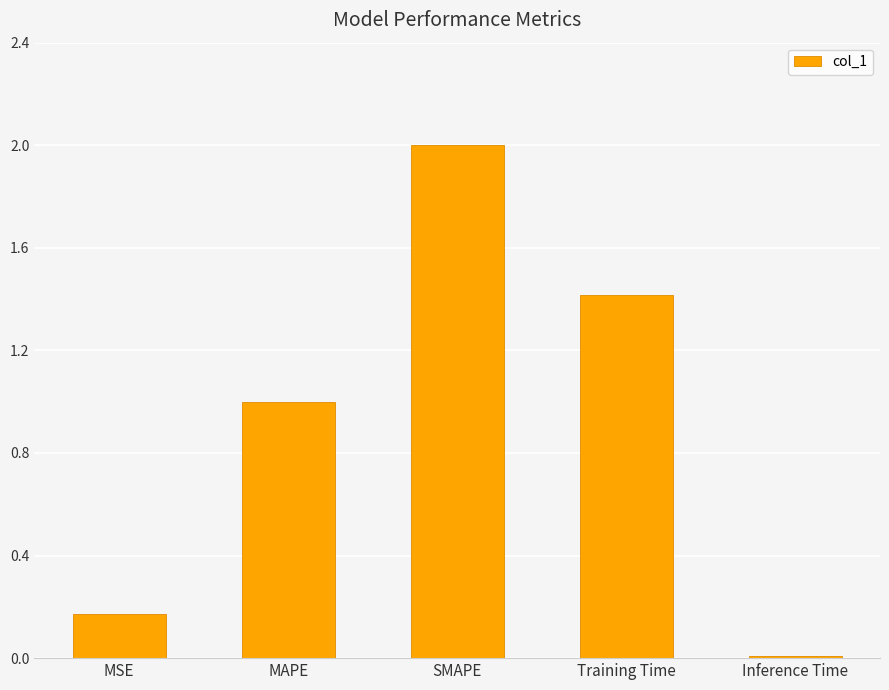

What is the sum of the values at SMAPE and Inference Time?

2.0